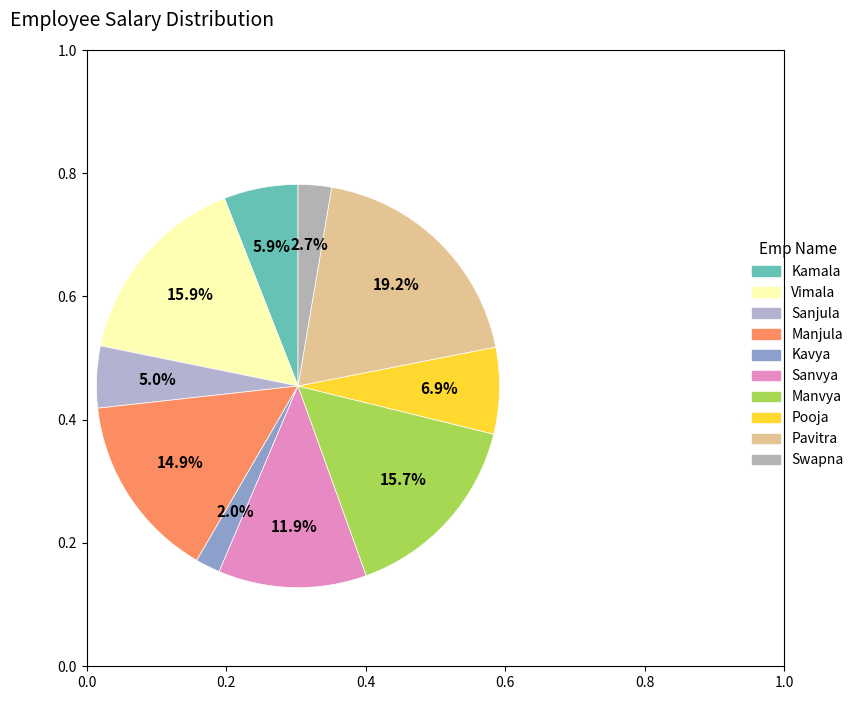

How many slices are in this pie chart?

10